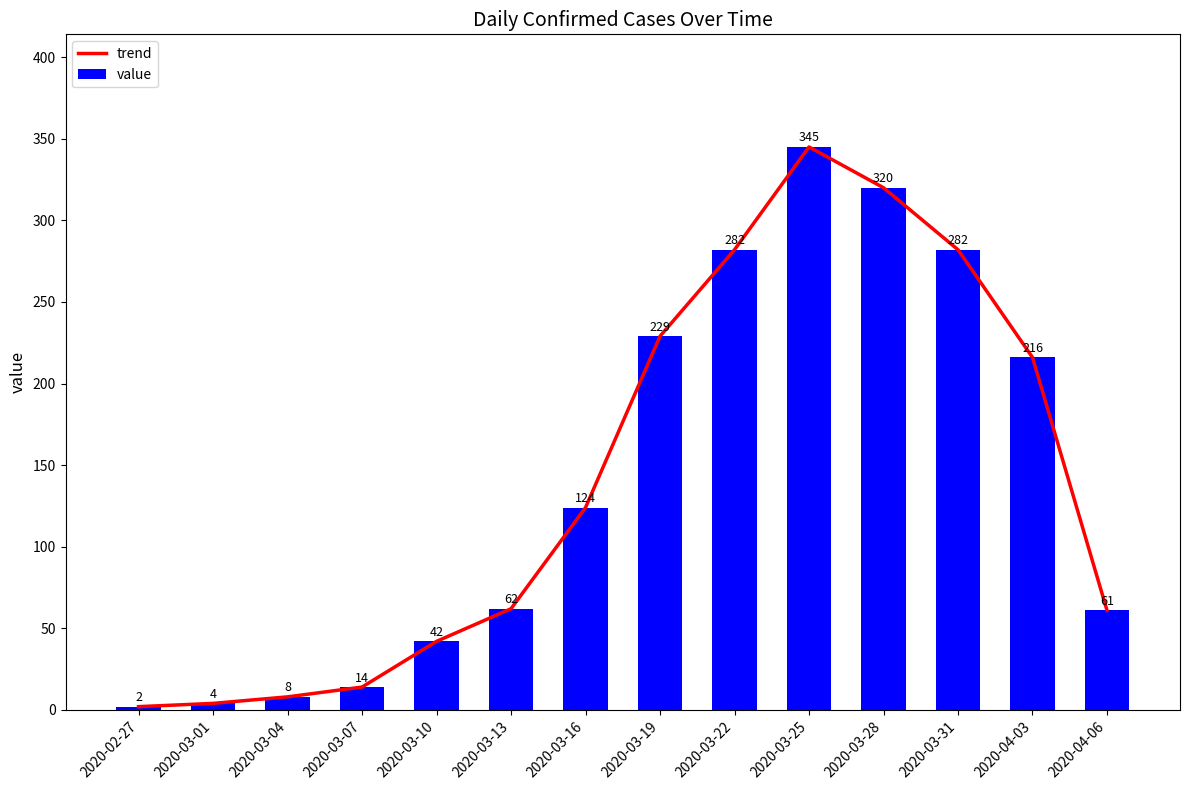

Are the bars horizontal?

No